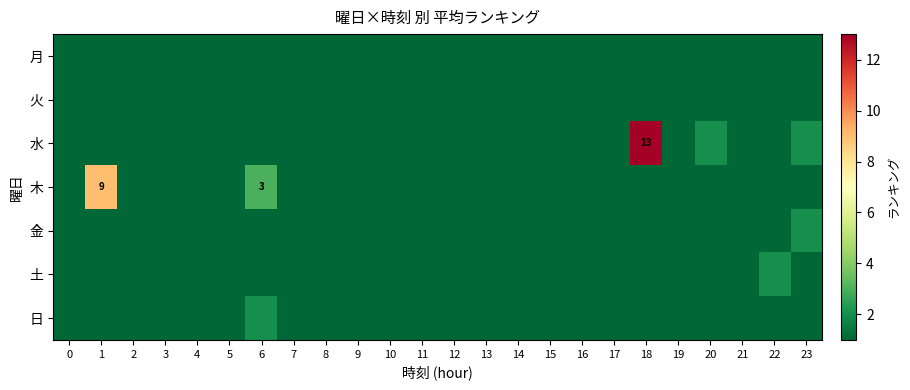

Where is 水 nearest to the value 7?

20